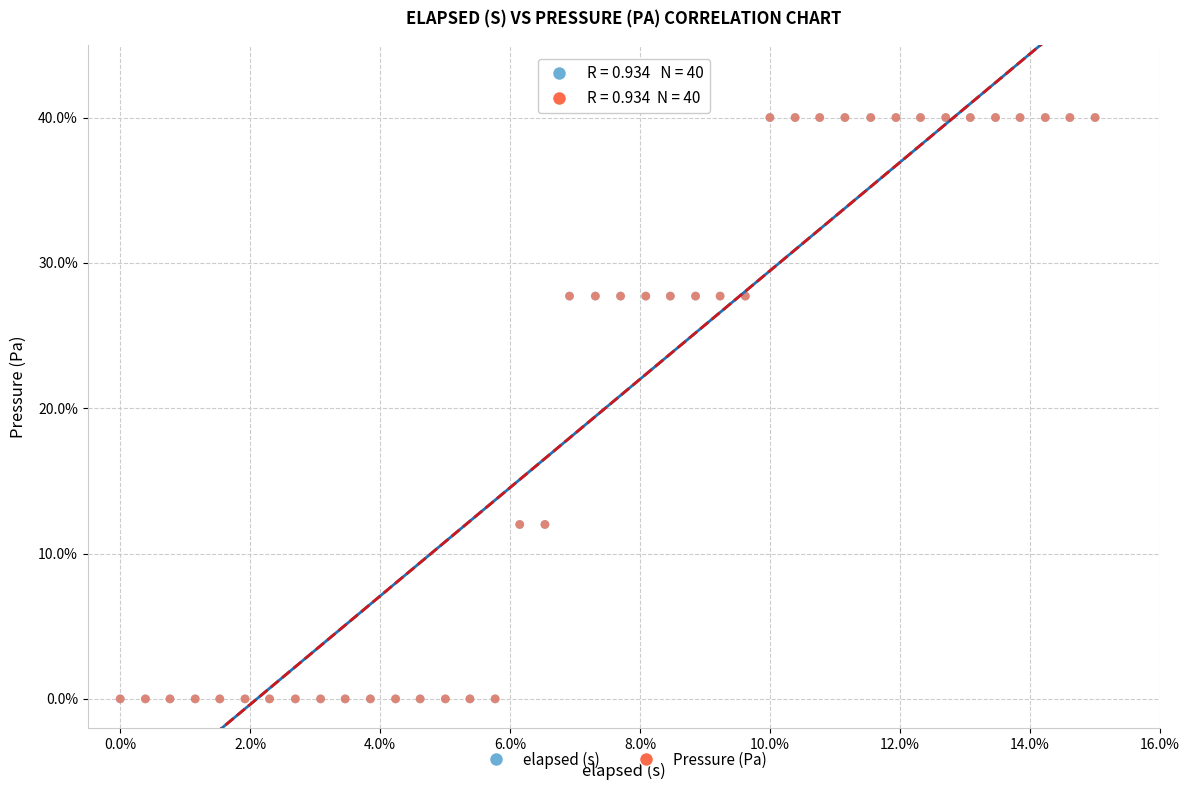

What are all the series names shown in the legend?

elapsed (s), Pressure (Pa)